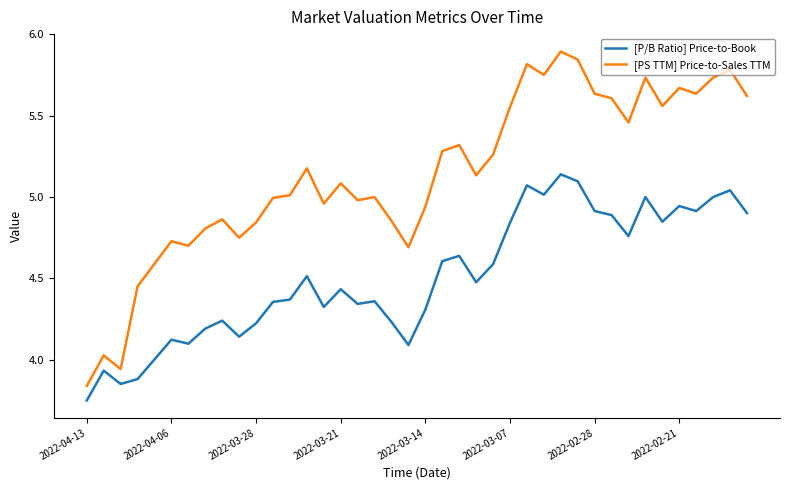

What is the difference between the maximum and minimum values in the [P/B Ratio] Price-to-Book series?

1.4